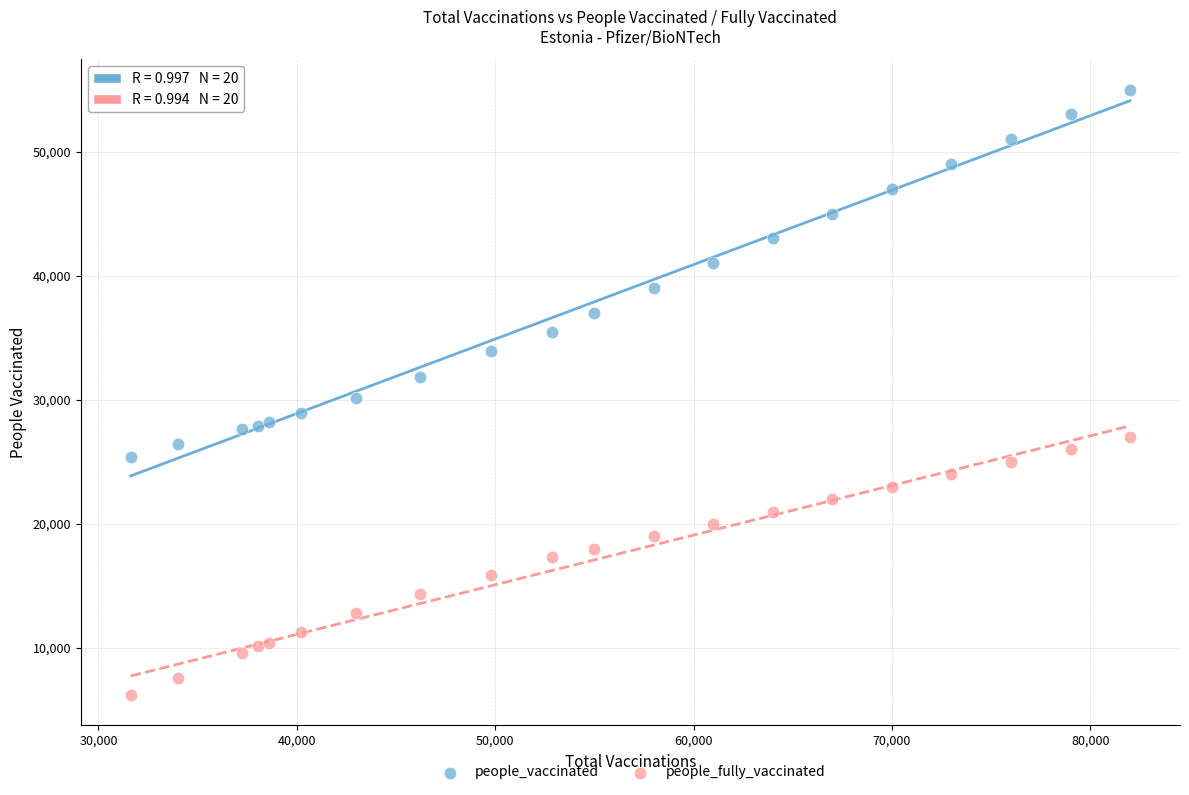

Which series has the widest spread of Y values?

people_vaccinated